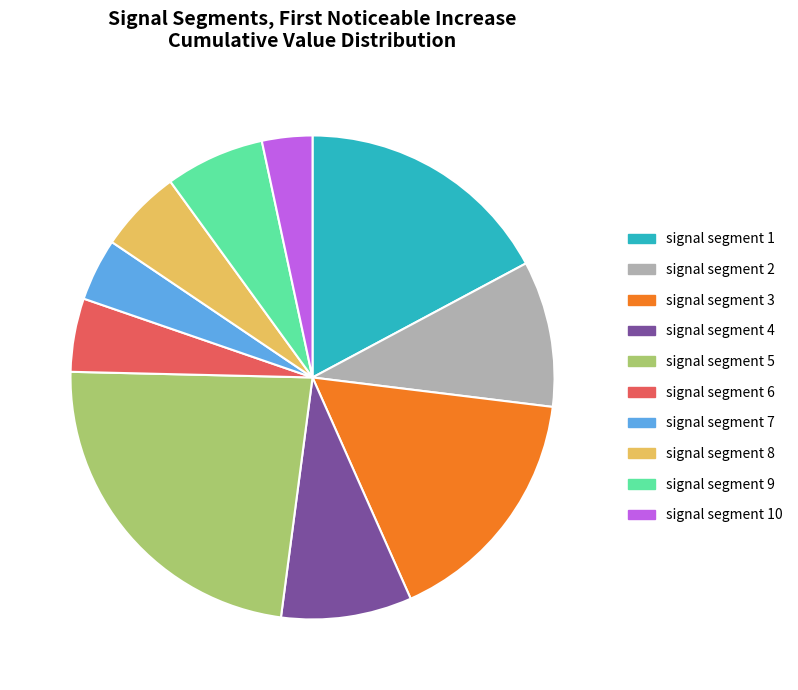

Count the number of slices in the pie.

10